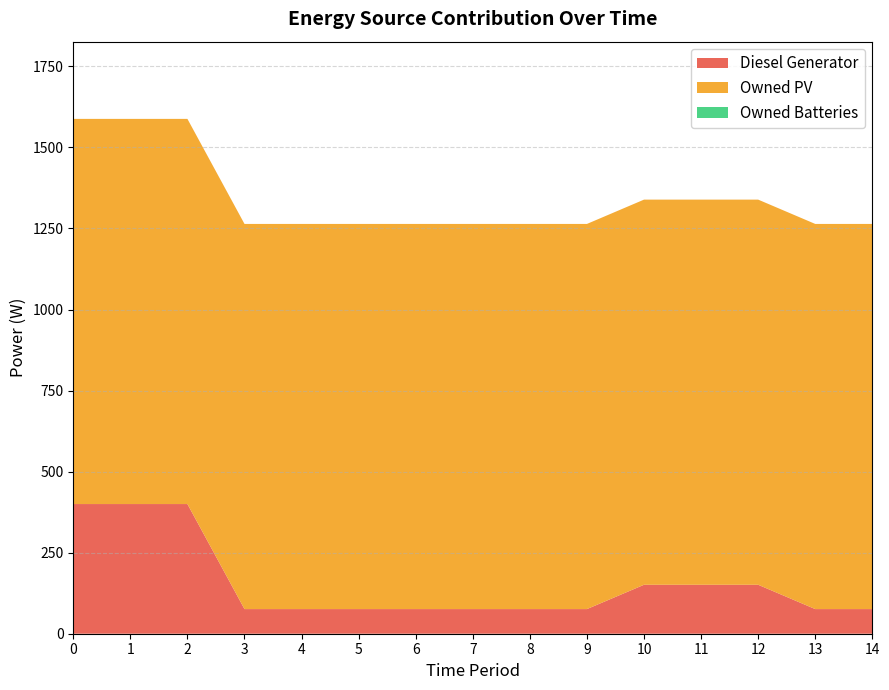

Reading left to right, list all the values displayed in this chart.

Diesel Generator: 400	400	400	76	76	76	76	76	76	76	151	151	151	76	76
Owned PV: 1188	1188	1188	1188	1188	1188	1188	1188	1188	1188	1188	1188	1188	1188	1188
Owned Batteries: 0	0	0	0	0	0	0	0	0	0	0	0	0	0	0